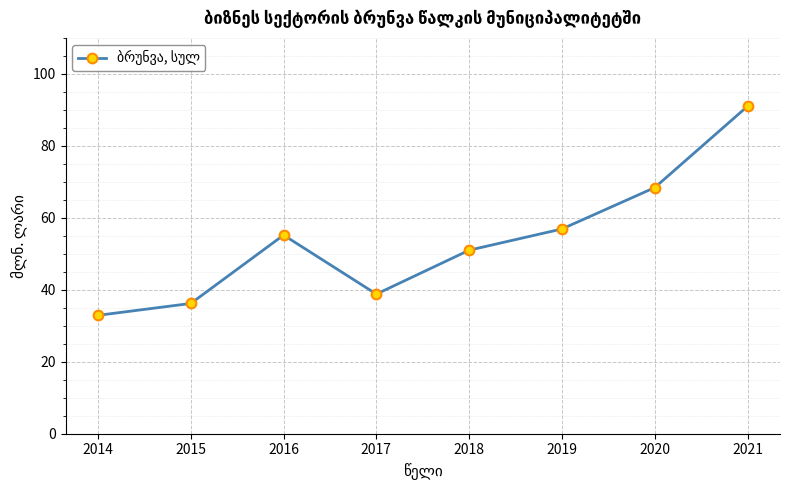

The chart shows a value of 56.9 at 2019. True or false?

True